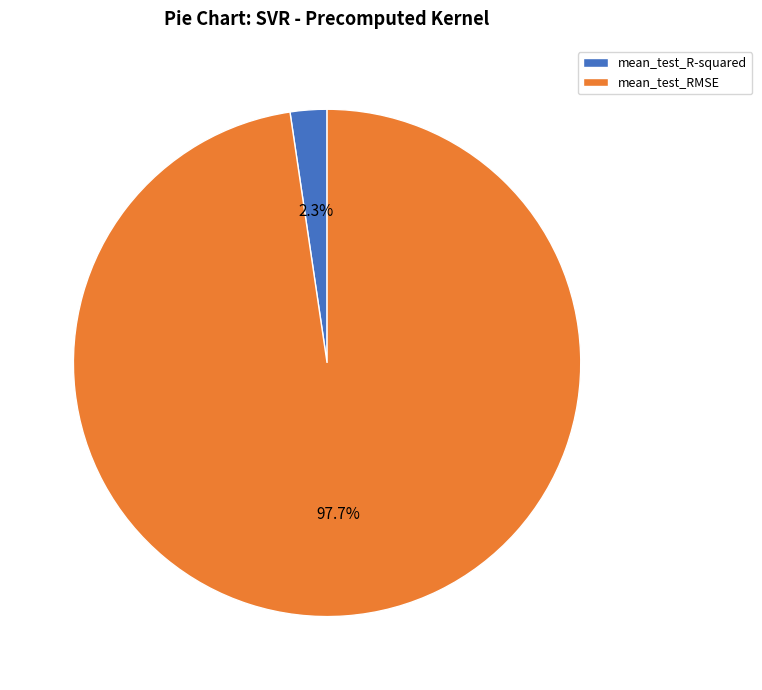

How many slices are in this pie chart?

2